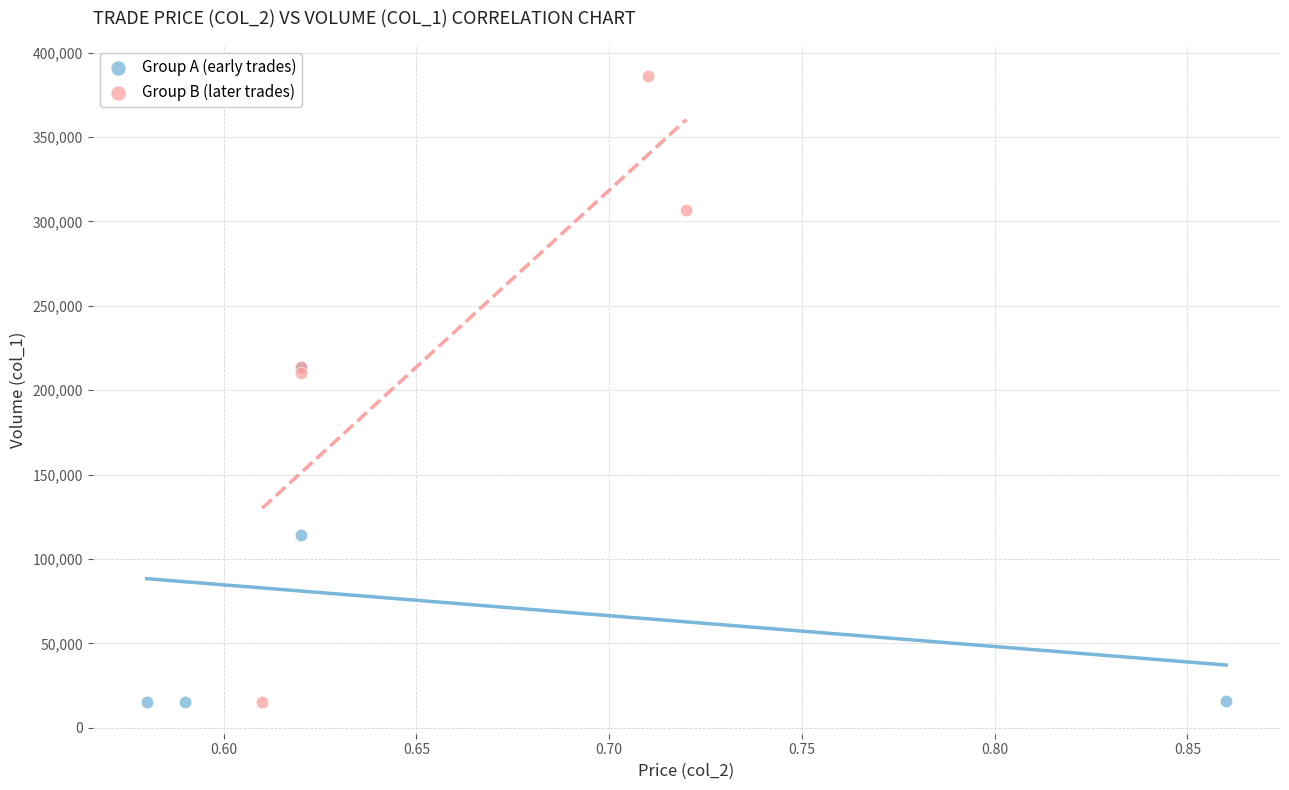

Which series has the largest Y range (max minus min)?

Group B (later trades)